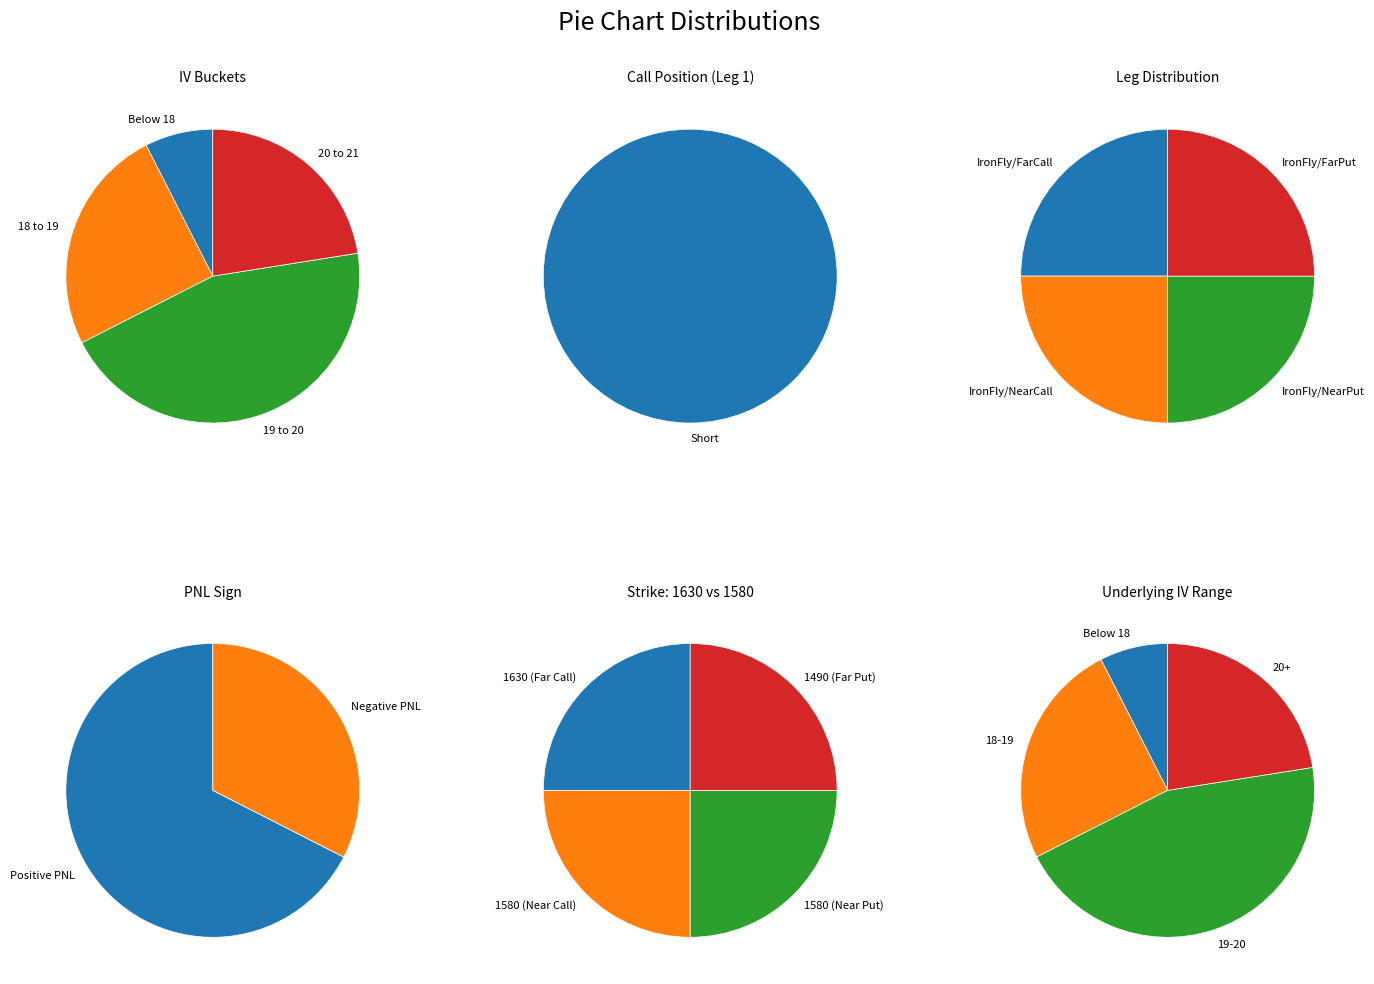

Is it true that 5 is 2% of the pie?

True